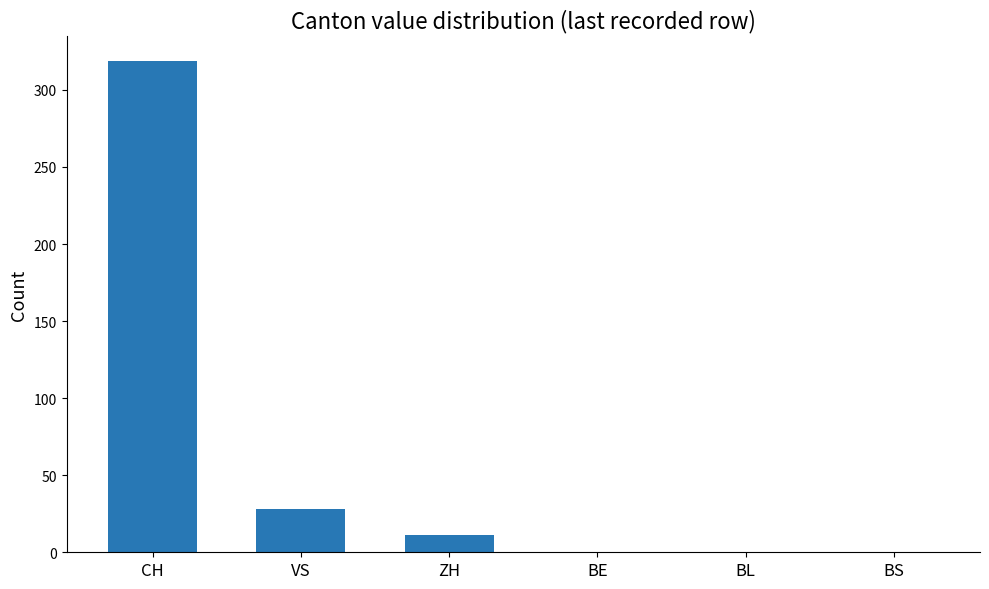

How many series are shown in this chart?

1